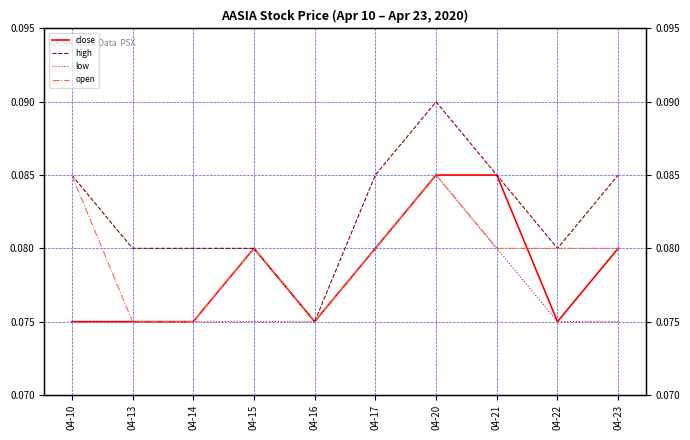

What is the sum of all low values?

0.8